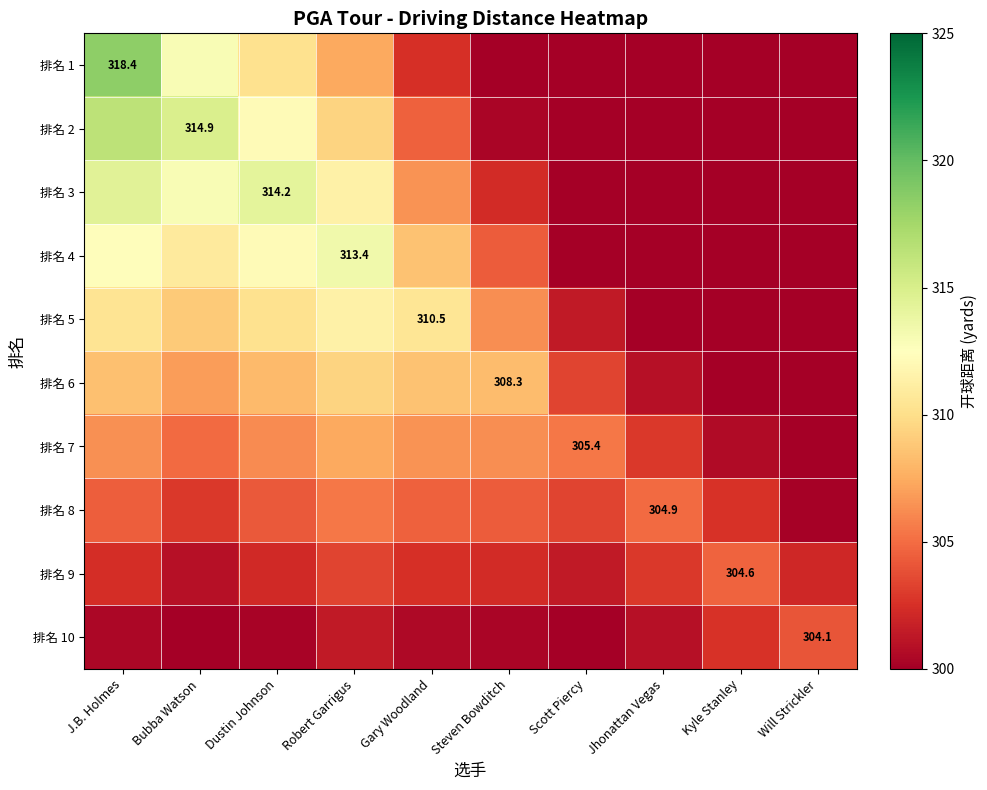

At which label does 排名 1 first exceed 302?

J.B. Holmes